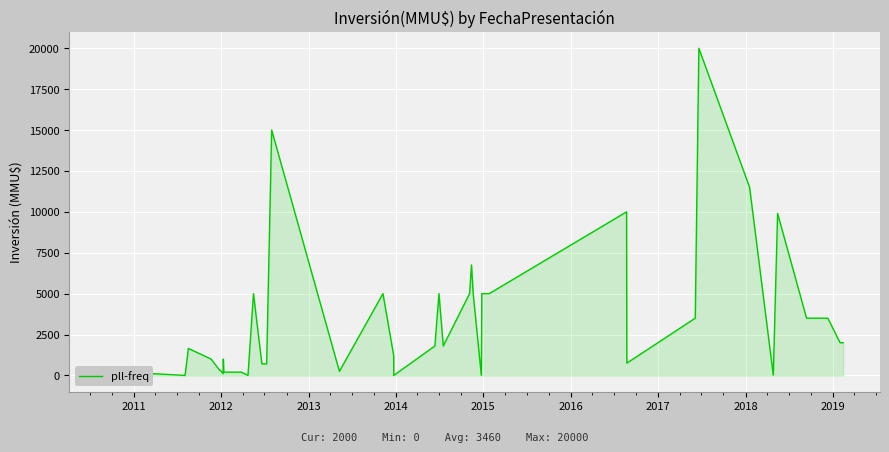

What is the value of the 26th point from the left?

10